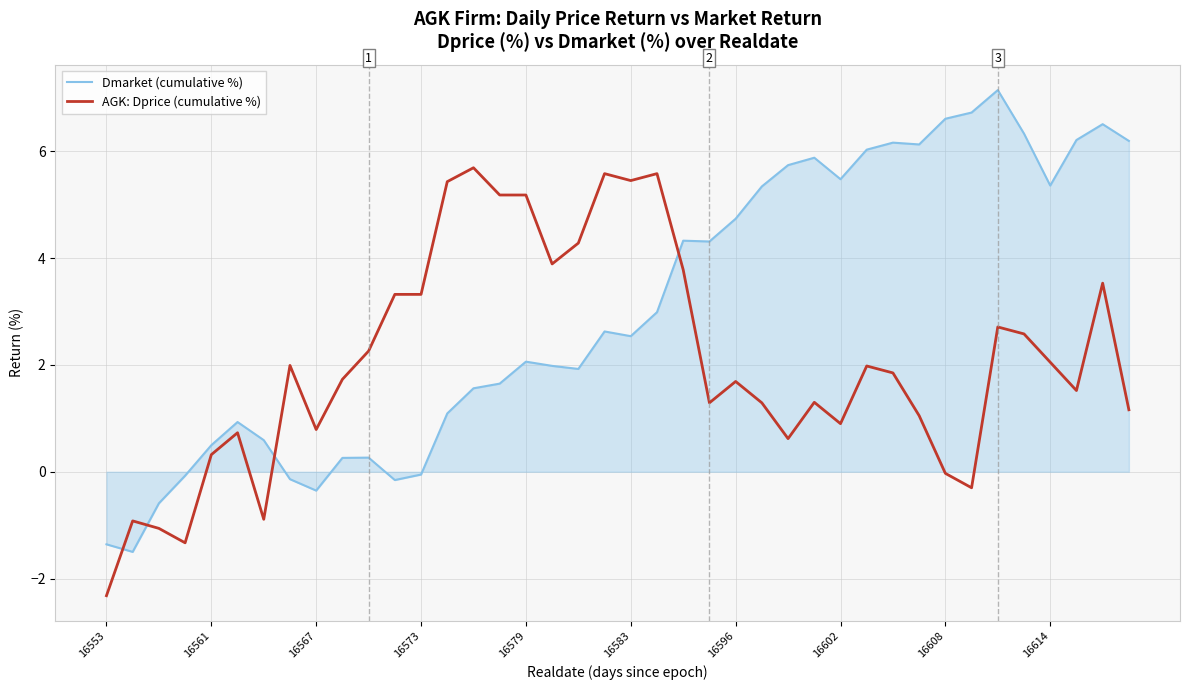

What are all the series names shown in the legend?

Dmarket (cumulative %), AGK: Dprice (cumulative %)